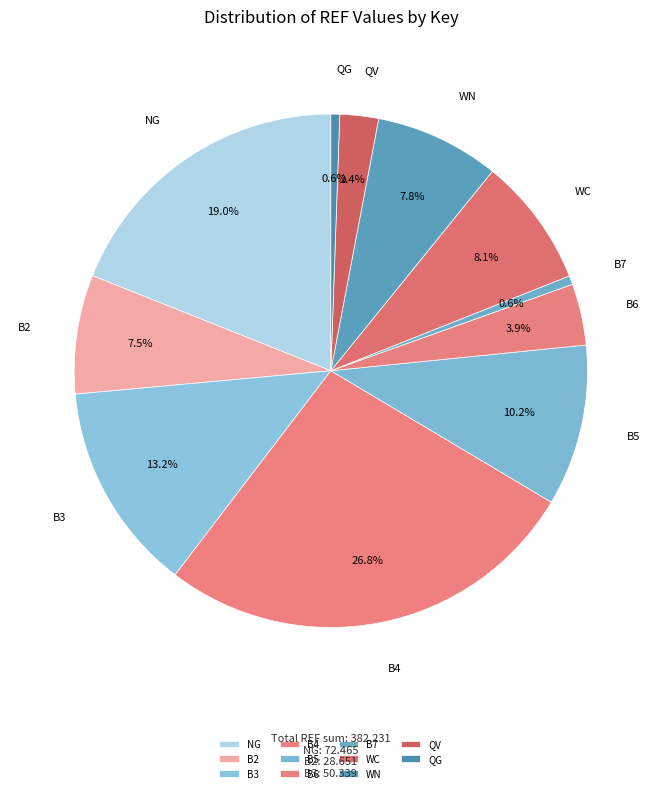

Count the number of slices in the pie.

11